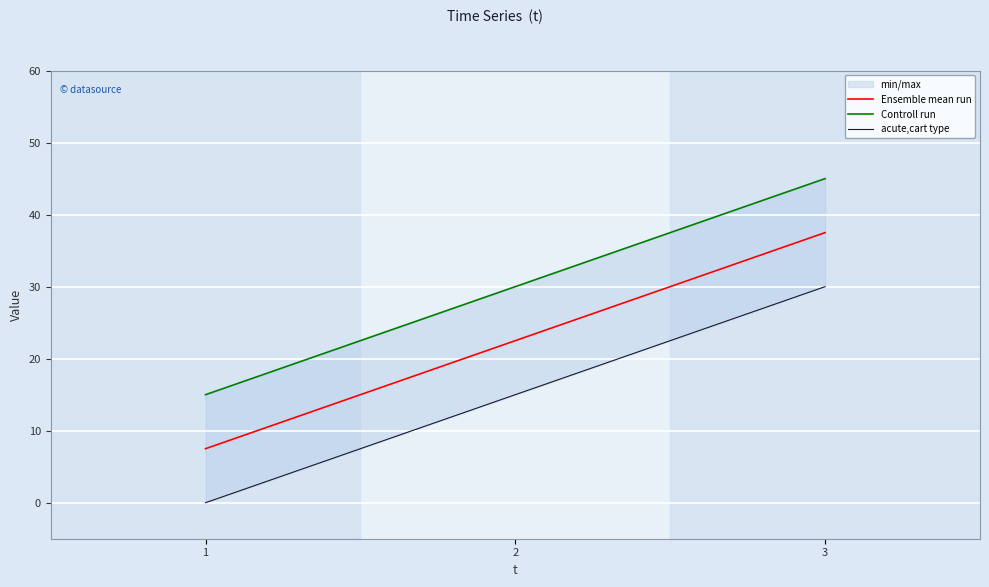

Is the value of Controll run at 2 greater than the value of acute,cart type at 1?

Yes